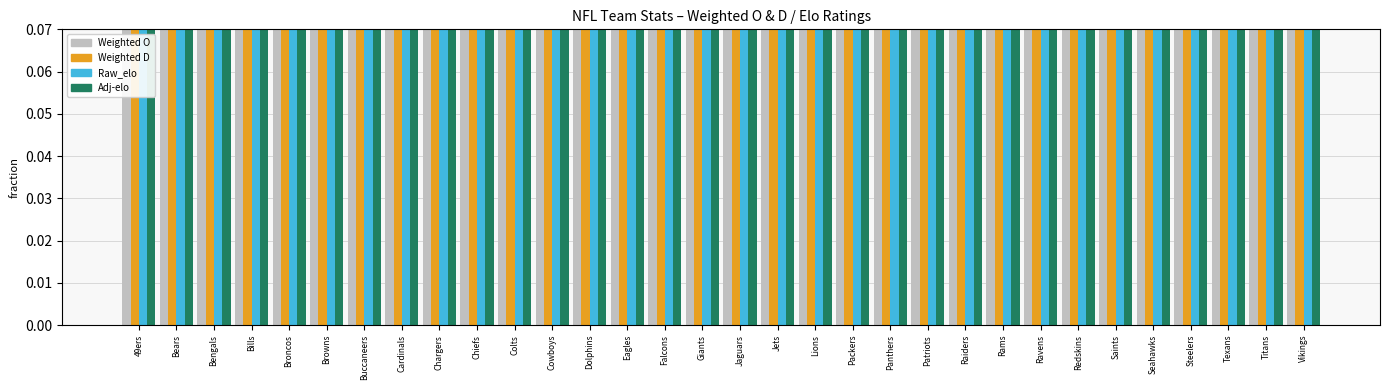

The Raw_elo series shows 0.6 at Raiders. True or false?

True